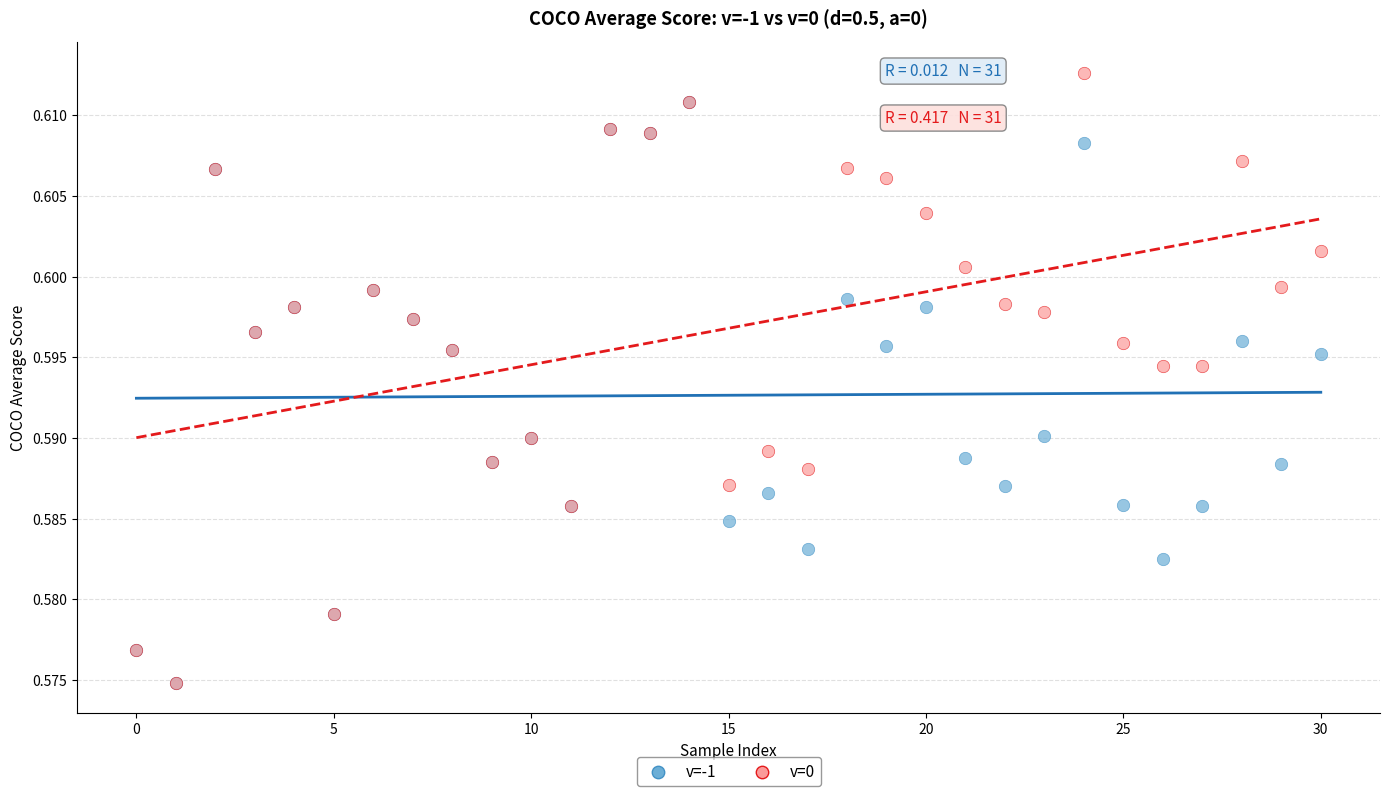

What are all the series names shown in the legend?

v=-1, v=0